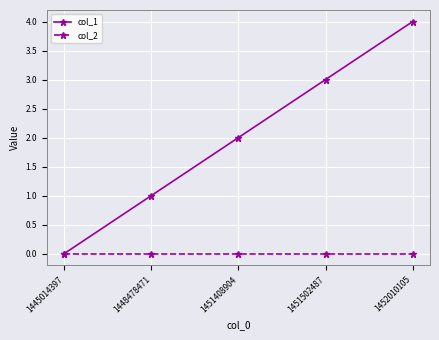

What is the difference between the highest and lowest values at 1451502487?

3